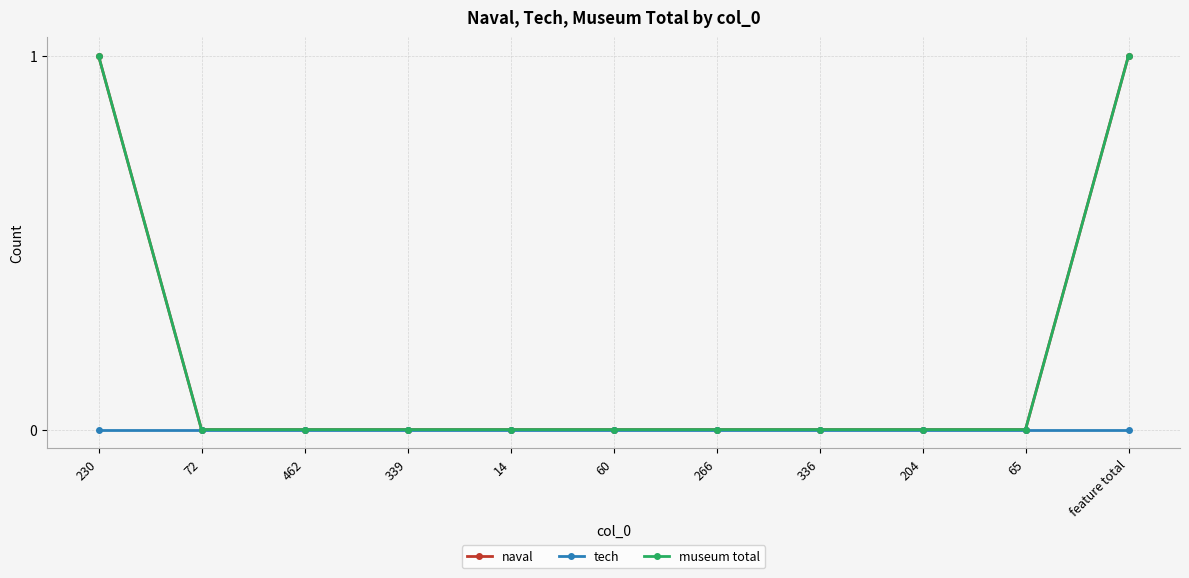

Rank the categories by museum total value from lowest to highest.

72, 462, 339, 14, 60, 266, 336, 204, 65, 230, feature total